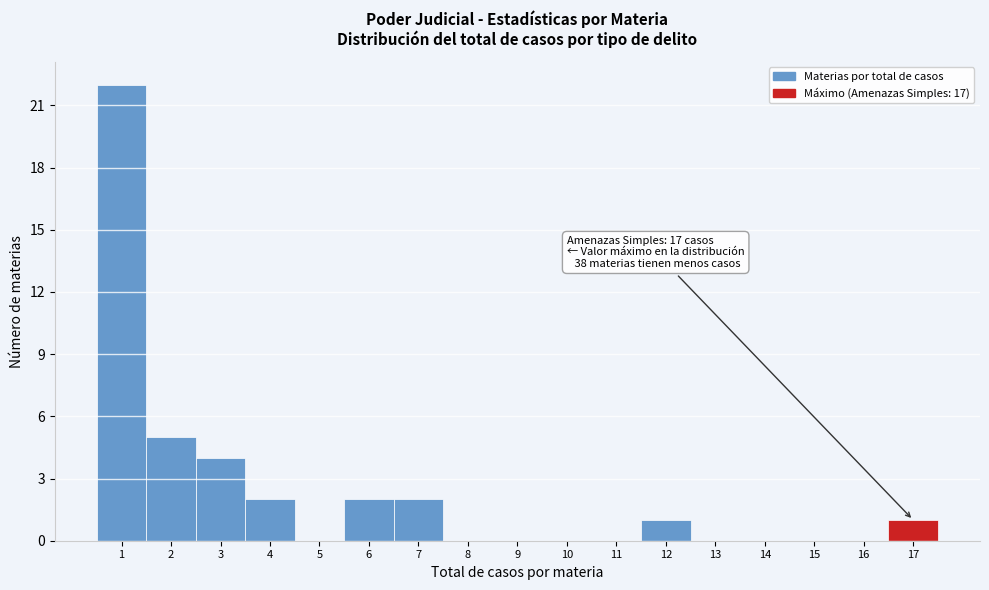

Over which range of the x-axis is the bar tallest?

0.5 to 1.5